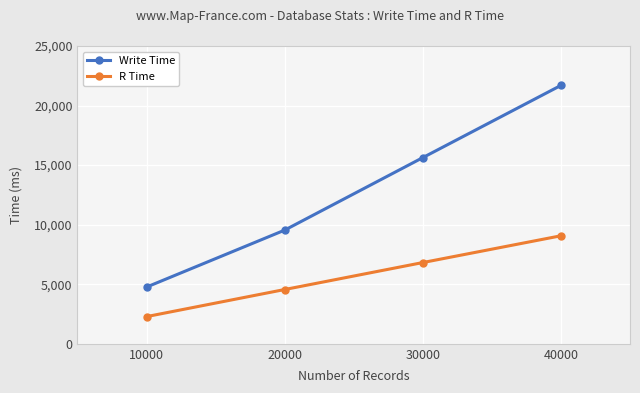

What is the approximate value of R Time at 40000?

9069